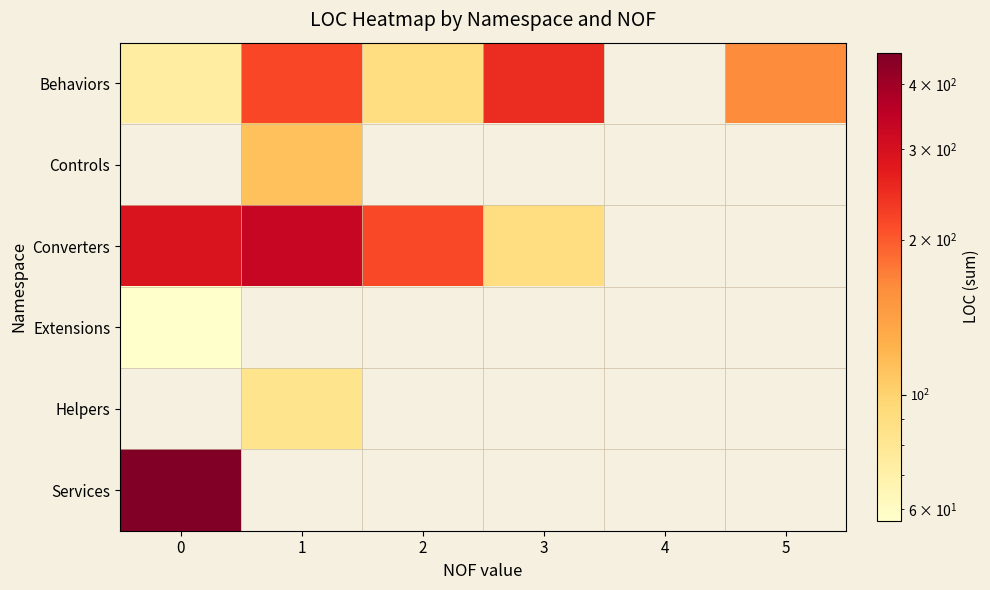

What is the approximate value of Extensions at 0?

57.0